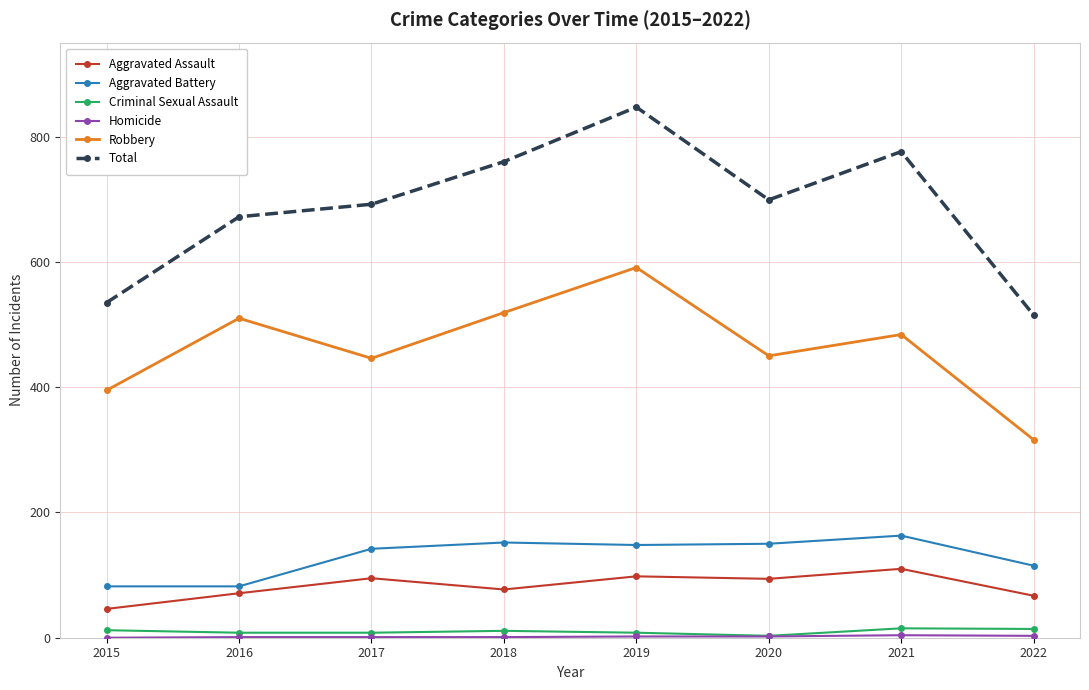

True or false: Total and Robbery cross at least once.

False